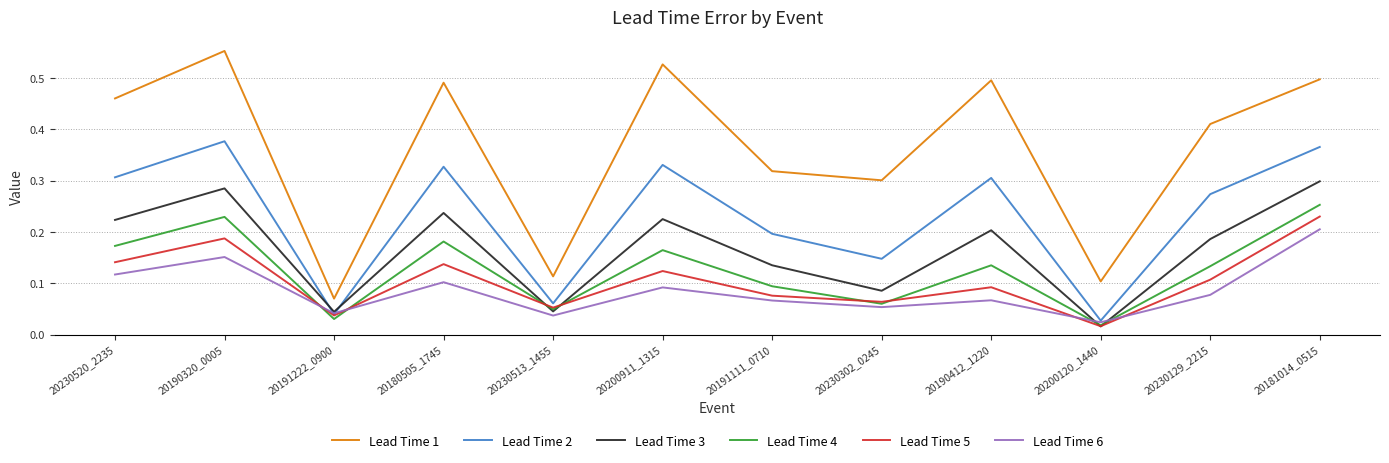

Which series has the largest range (max minus min)?

Lead Time 1